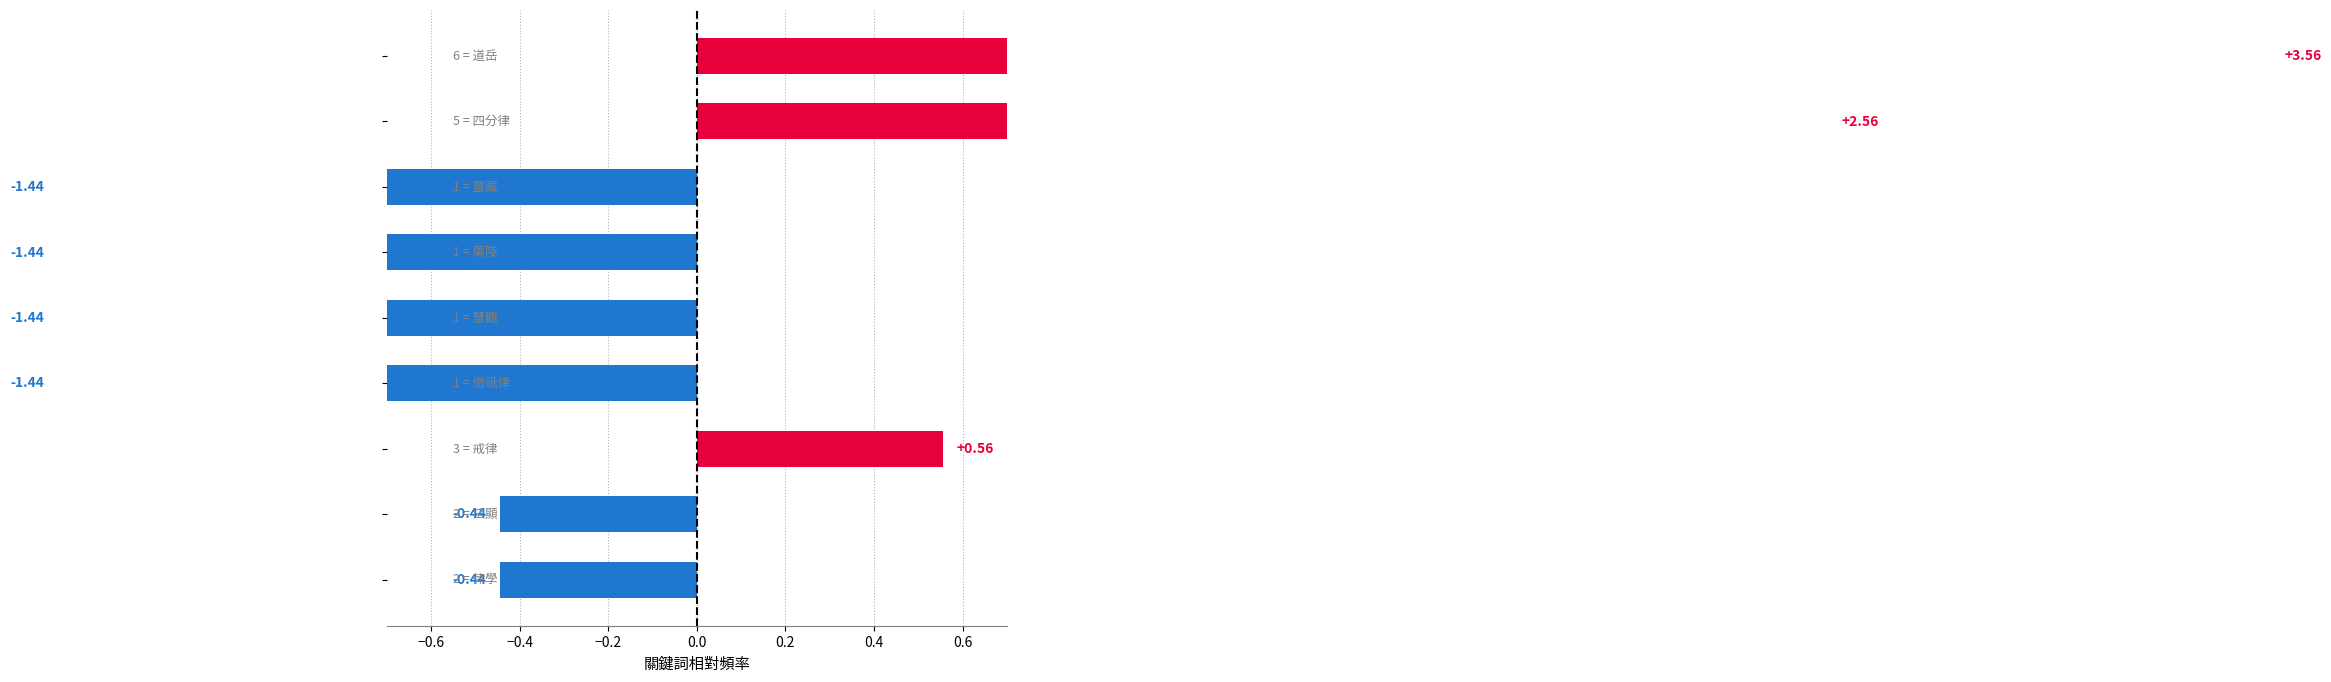

What is the minimum value shown in the chart?

-1.4